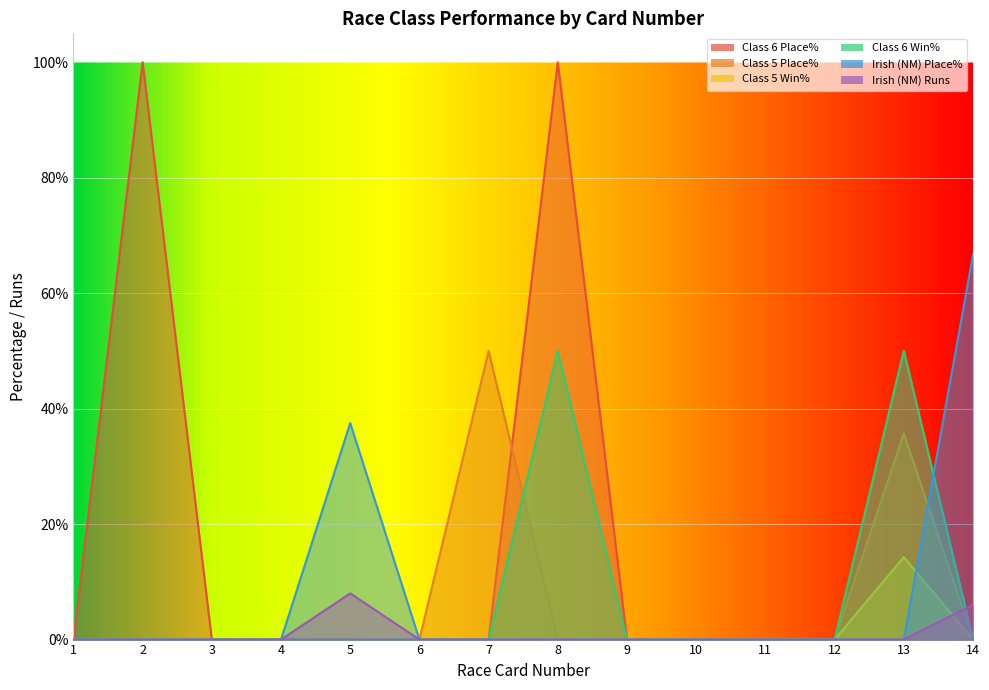

Reading right to left, extract all data points from this chart.

Class 6 Place%: 0.0	50.0	0.0	0.0	0.0	0.0	100.0	0.0	0.0	0.0	0.0	0.0	100.0	0.0
Class 5 Place%: 0.0	35.7	0.0	0.0	0.0	0.0	0.0	50.0	0.0	0.0	0.0	0.0	0.0	0.0
Class 5 Win%: 0.0	14.3	0.0	0.0	0.0	0.0	0.0	0.0	0.0	0.0	0.0	0.0	0.0	0.0
Class 6 Win%: 0.0	50.0	0.0	0.0	0.0	0.0	50.0	0.0	0.0	0.0	0.0	0.0	0.0	0.0
Irish (NM) Place%: 66.7	0.0	0.0	0.0	0.0	0.0	0.0	0.0	0.0	37.5	0.0	0.0	0.0	0.0
Irish (NM) Runs: 6.0	0.0	0.0	0.0	0.0	0.0	0.0	0.0	0.0	8.0	0.0	0.0	0.0	0.0